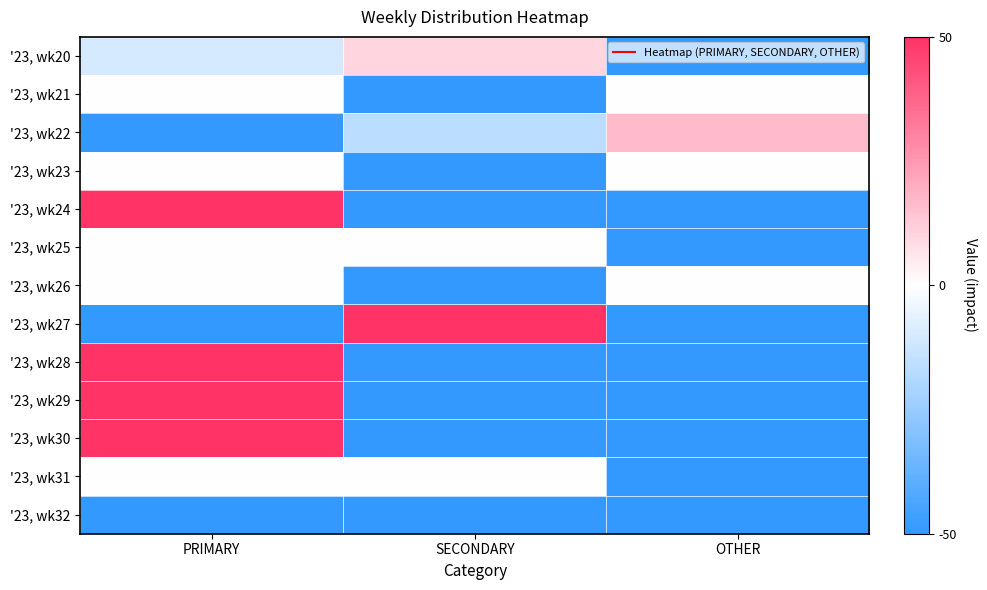

Which series has the largest range (max minus min)?

'23, wk24